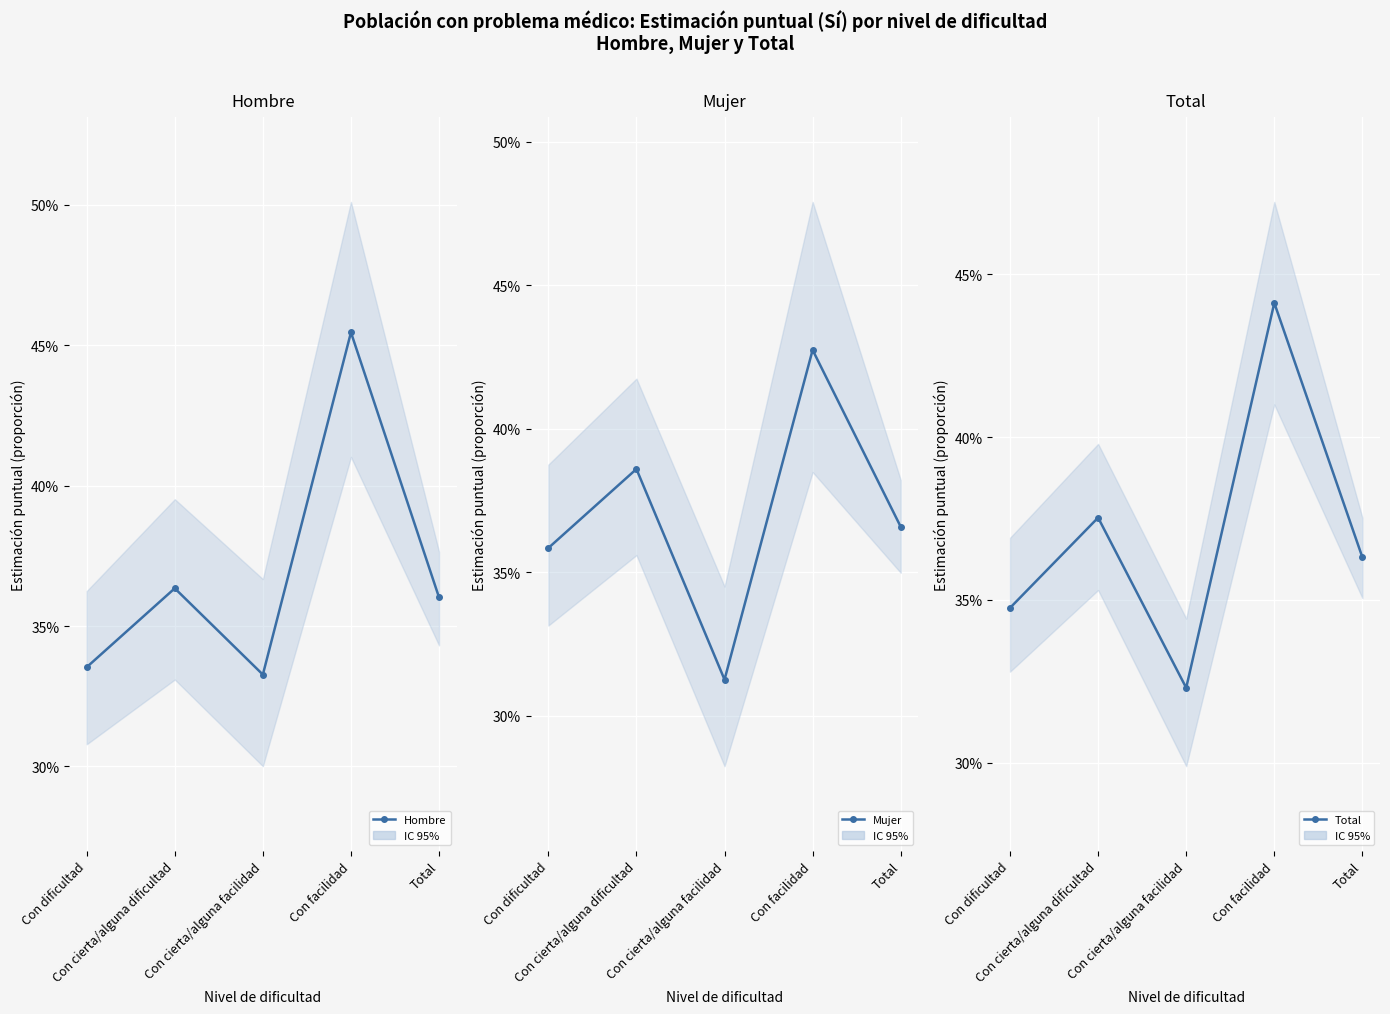

At which category is the sum across all series the highest?

Con facilidad